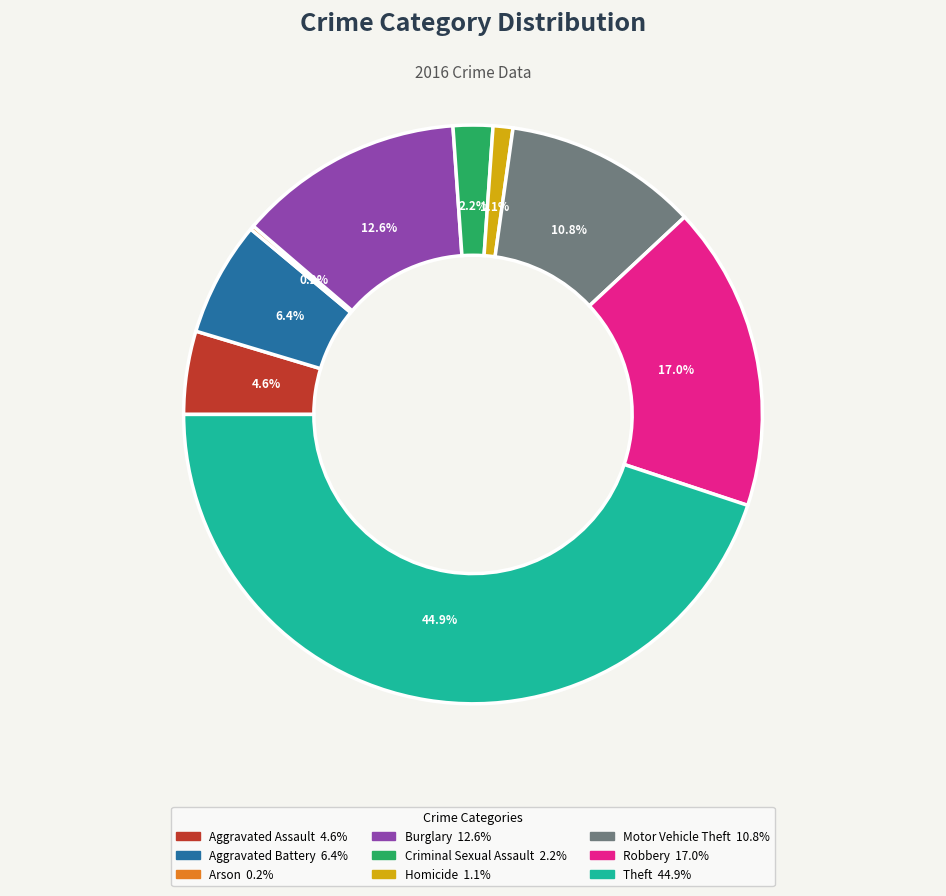

Does any single category account for the majority?

No